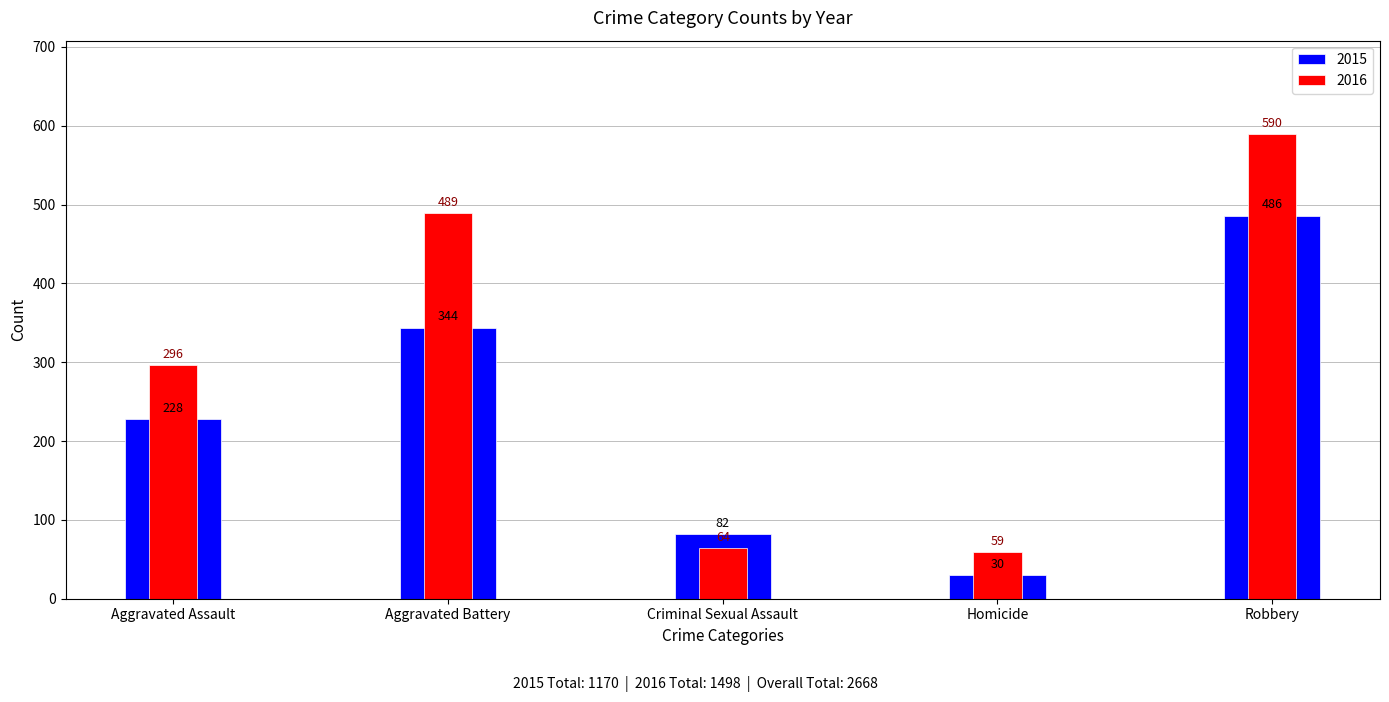

Rank the categories by 2015 value from highest to lowest.

Robbery, Aggravated Battery, Aggravated Assault, Criminal Sexual Assault, Homicide